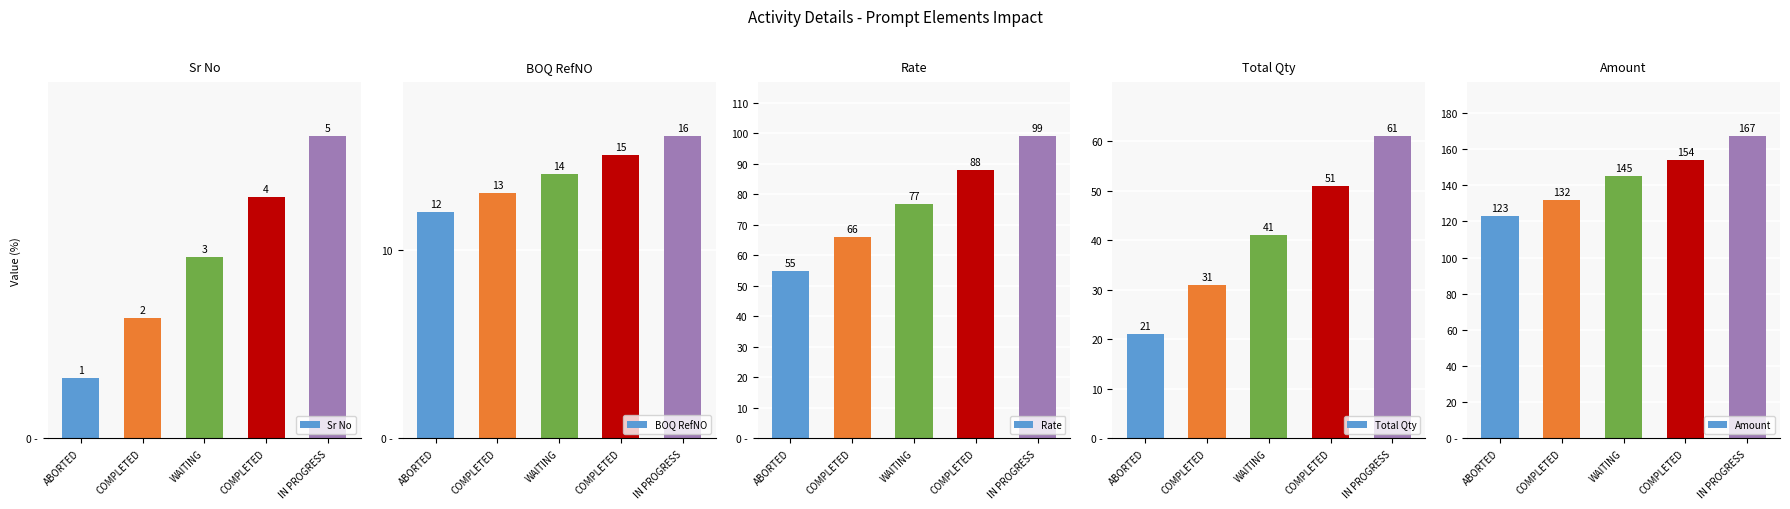

What value does the Amount series have at COMPLETED?

132